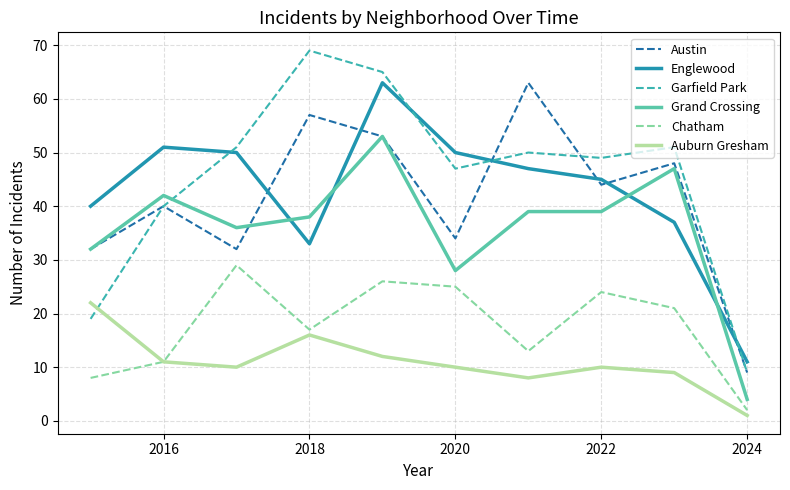

Reading right to left, extract all data points from this chart.

Austin: 9	48	44	63	34	53	57	32	40	32
Englewood: 11	37	45	47	50	63	33	50	51	40
Garfield Park: 9	51	49	50	47	65	69	51	40	19
Grand Crossing: 4	47	39	39	28	53	38	36	42	32
Chatham: 2	21	24	13	25	26	17	29	11	8
Auburn Gresham: 1	9	10	8	10	12	16	10	11	22